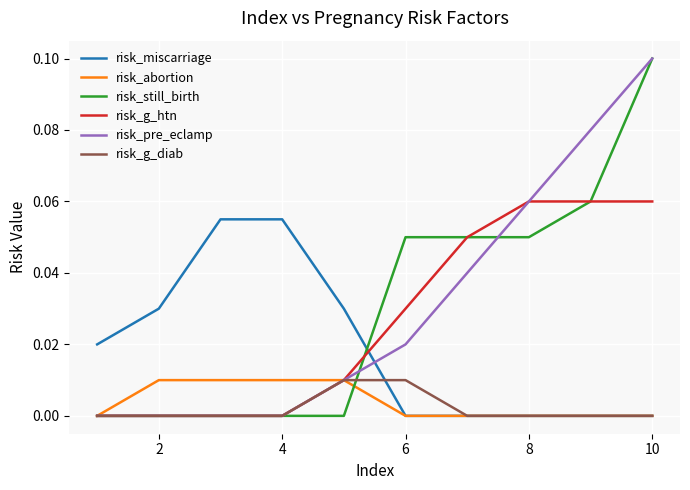

What are all the series names shown in the legend?

risk_miscarriage, risk_abortion, risk_still_birth, risk_g_htn, risk_pre_eclamp, risk_g_diab